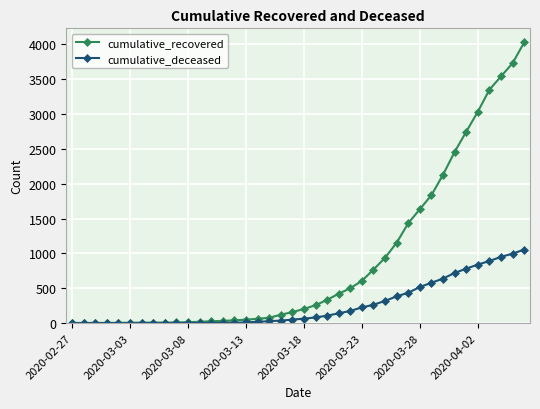

Which series has the widest spread of values?

cumulative_recovered